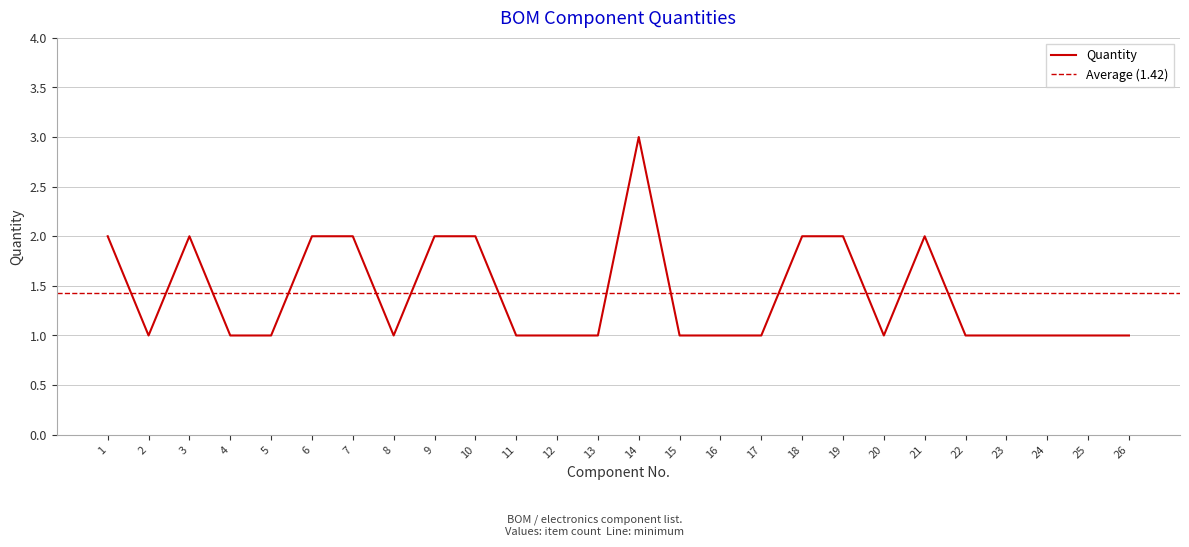

What is the maximum value shown in the chart?

3